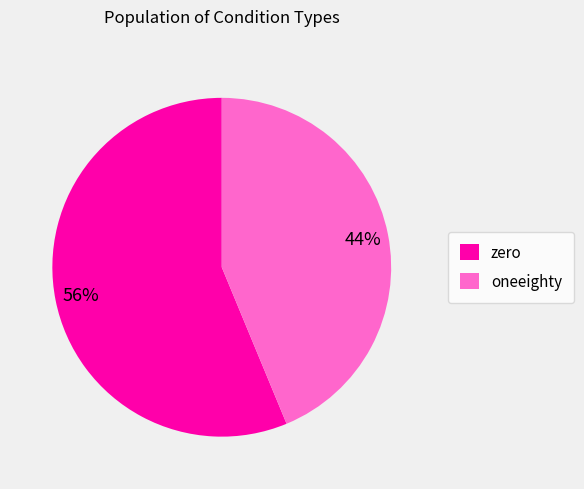

Rank the categories by value from highest to lowest.

zero, oneeighty